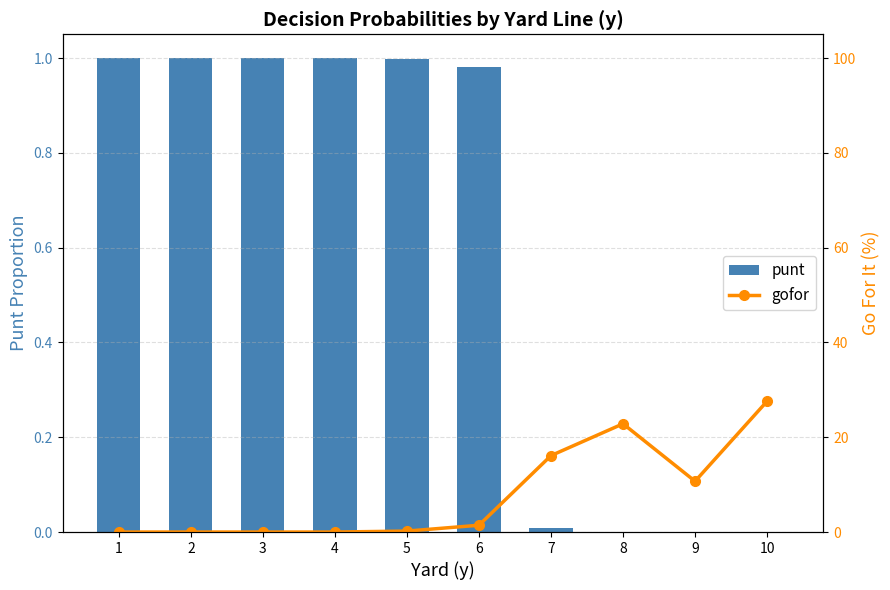

True or false: gofor has a value of 17.1 at 2.

False